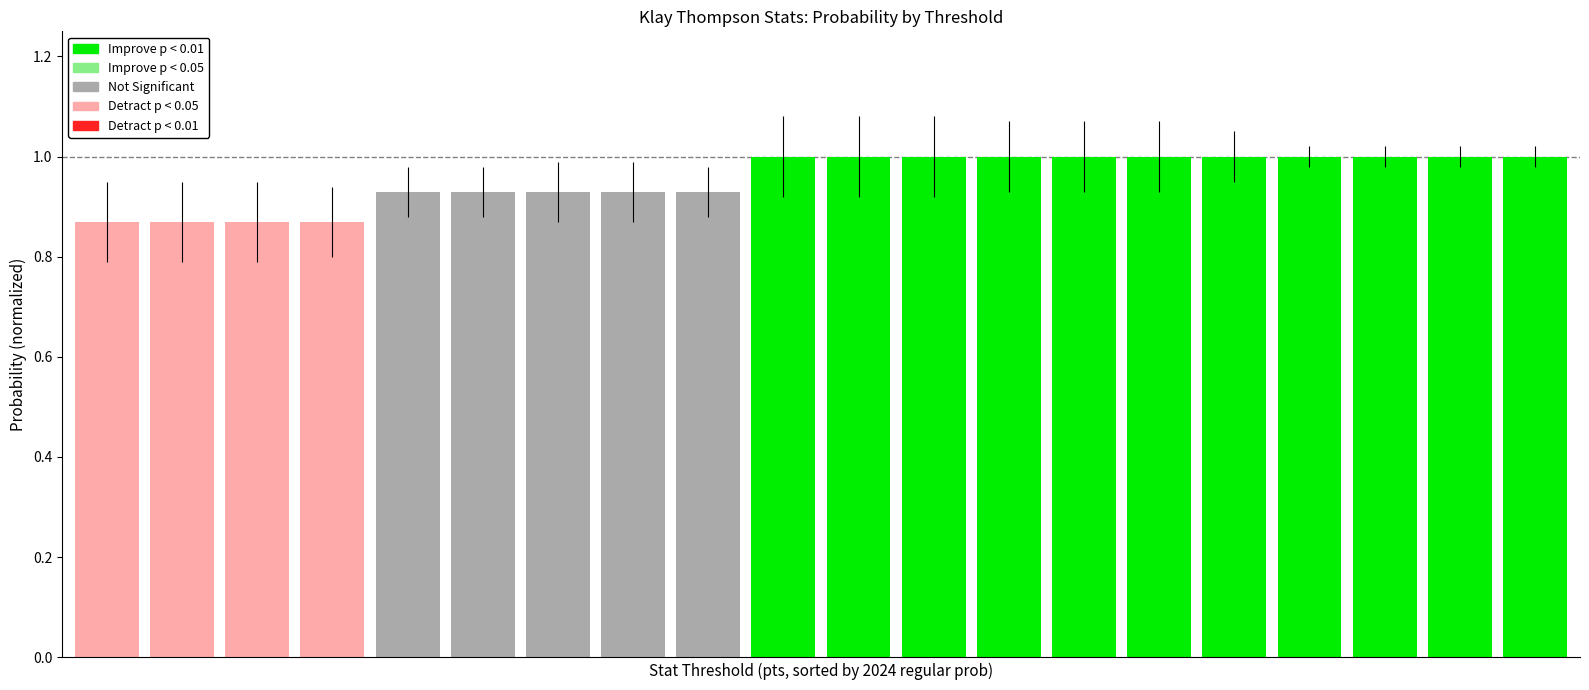

How many bars are there in total?

20